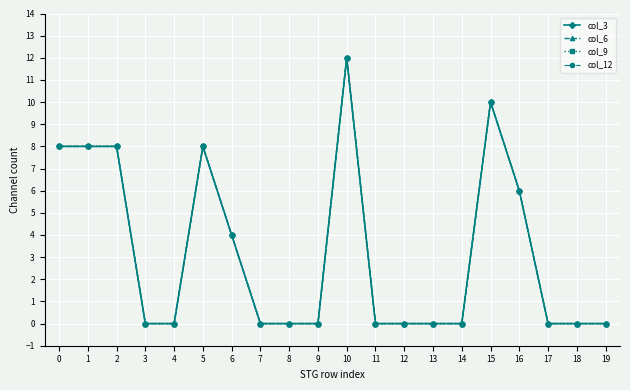

Is this an area chart (filled region under the line)?

No